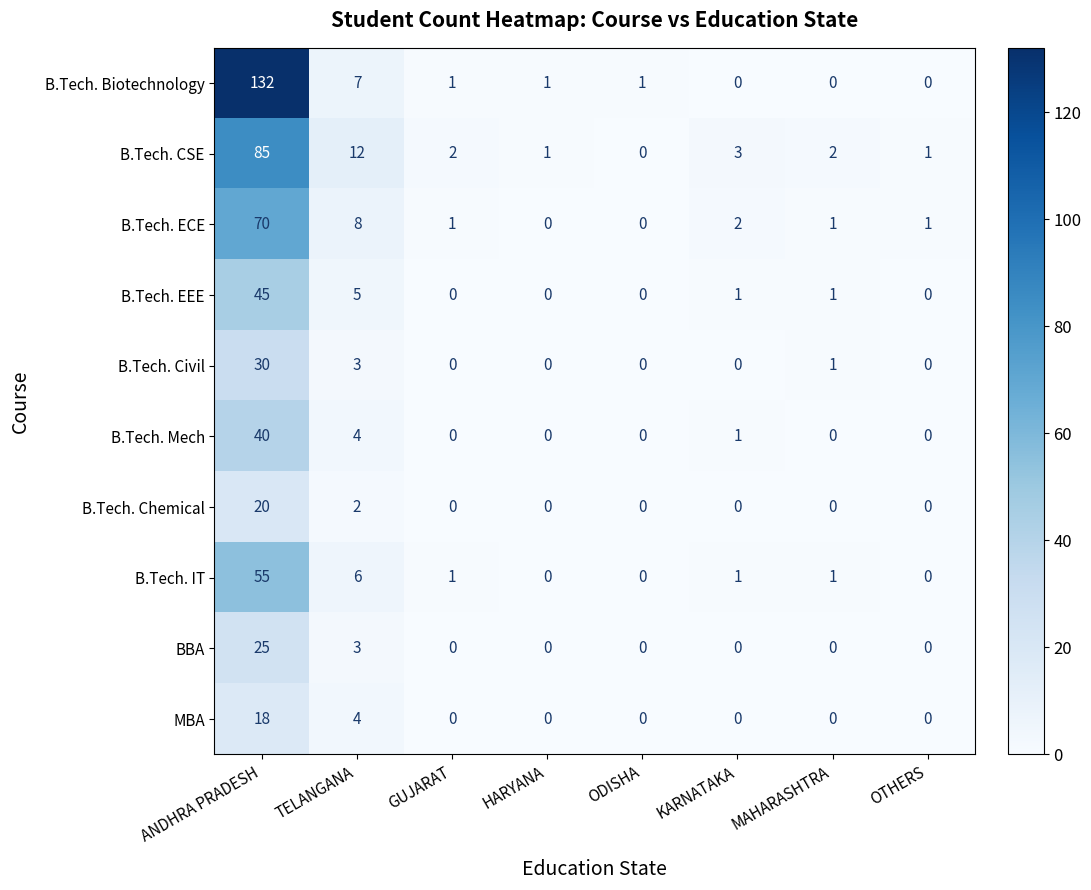

Rank the series at ANDHRA PRADESH from highest to lowest value.

B.Tech. Biotechnology, B.Tech. CSE, B.Tech. ECE, B.Tech. IT, B.Tech. EEE, B.Tech. Mech, B.Tech. Civil, BBA, B.Tech. Chemical, MBA